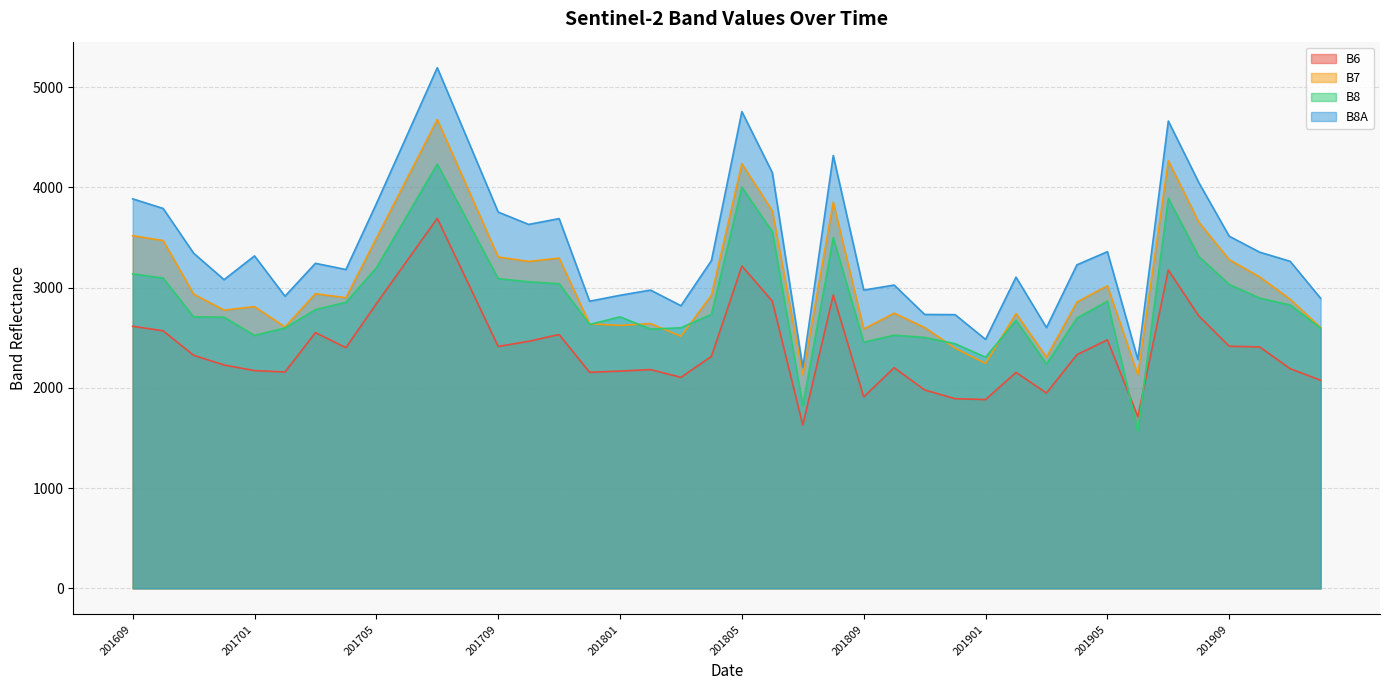

What is the total value across all series at 201804?

11239